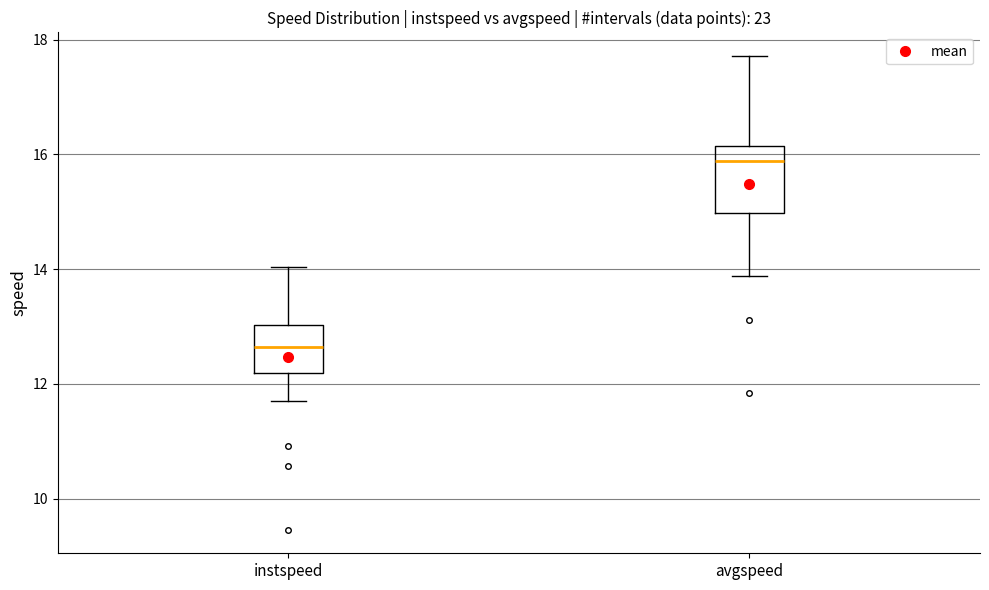

Reading left to right, read every box against the y-axis: the position of its median line, the range the box covers, and the ends of its whiskers. The values are not printed on the chart, so give them approximately, as read against the axis.

instspeed: median 12.6, box 12.2 to 13.0, whiskers 11.8 to 14.0
avgspeed: median 15.8, box 15.0 to 16.2, whiskers 13.8 to 17.8